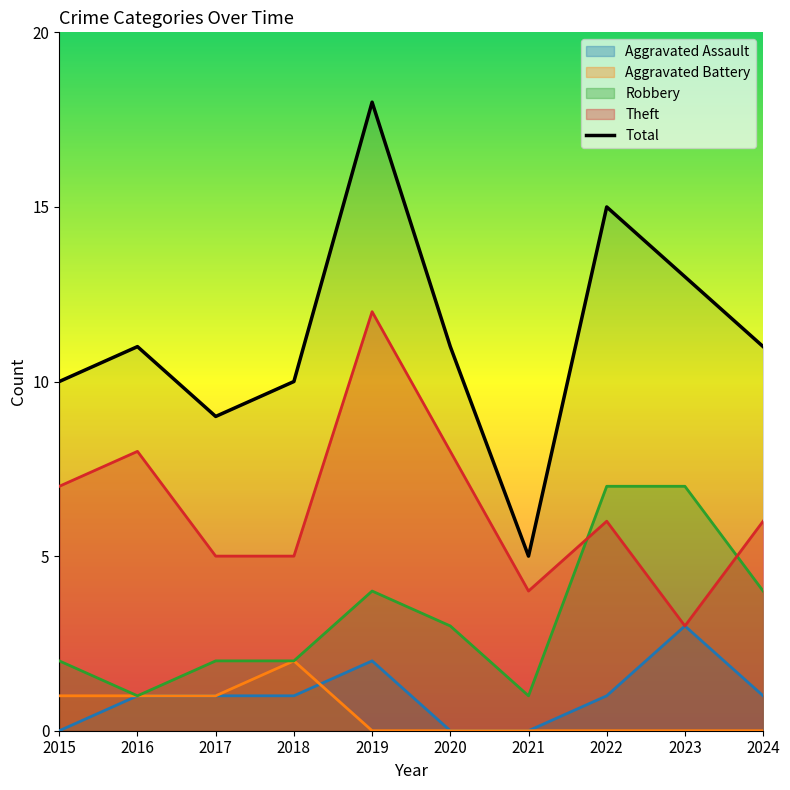

Reading left to right, extract all data points from this chart.

Aggravated Assault: 0	1	1	1	2	0	0	1	3	1
Aggravated Battery: 1	1	1	2	0	0	0	0	0	0
Robbery: 2	1	2	2	4	3	1	7	7	4
Theft: 7	8	5	5	12	8	4	6	3	6
Total: 10	11	9	10	18	11	5	15	13	11